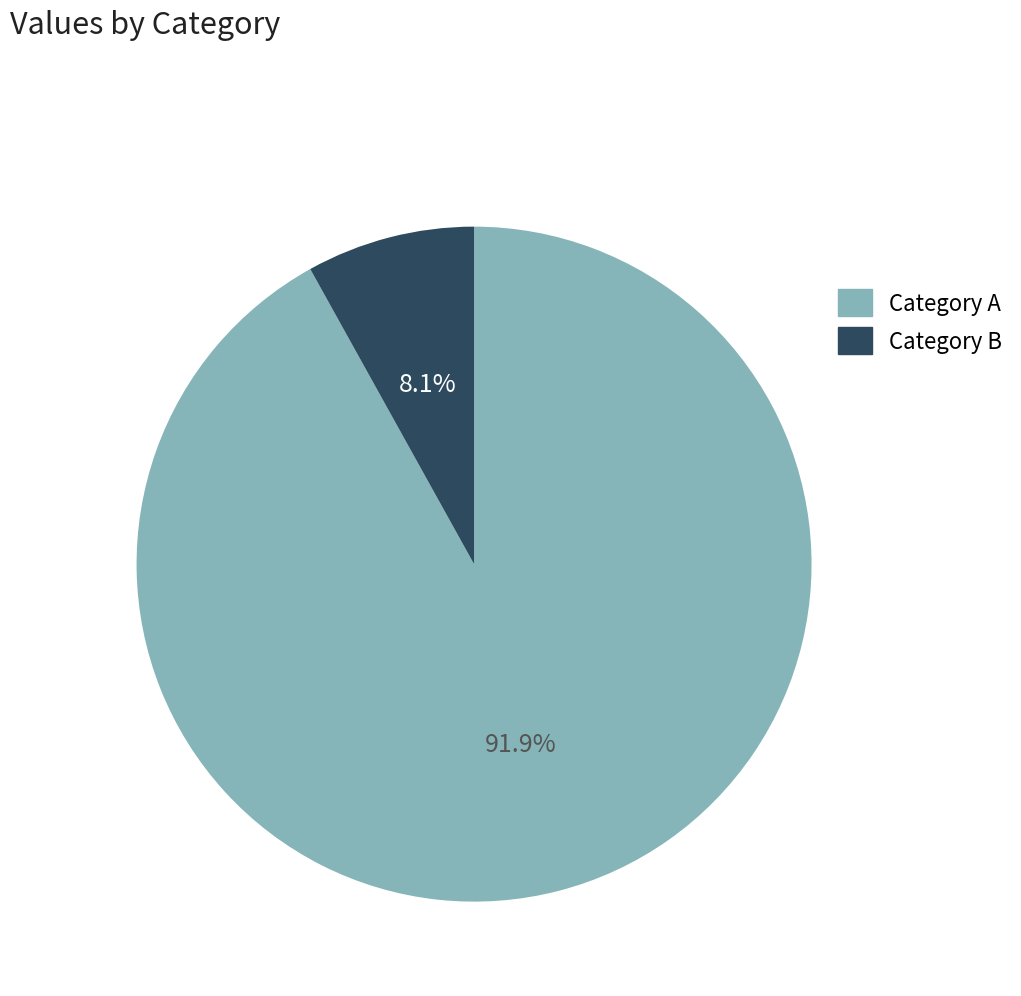

Does any single category account for the majority?

Yes